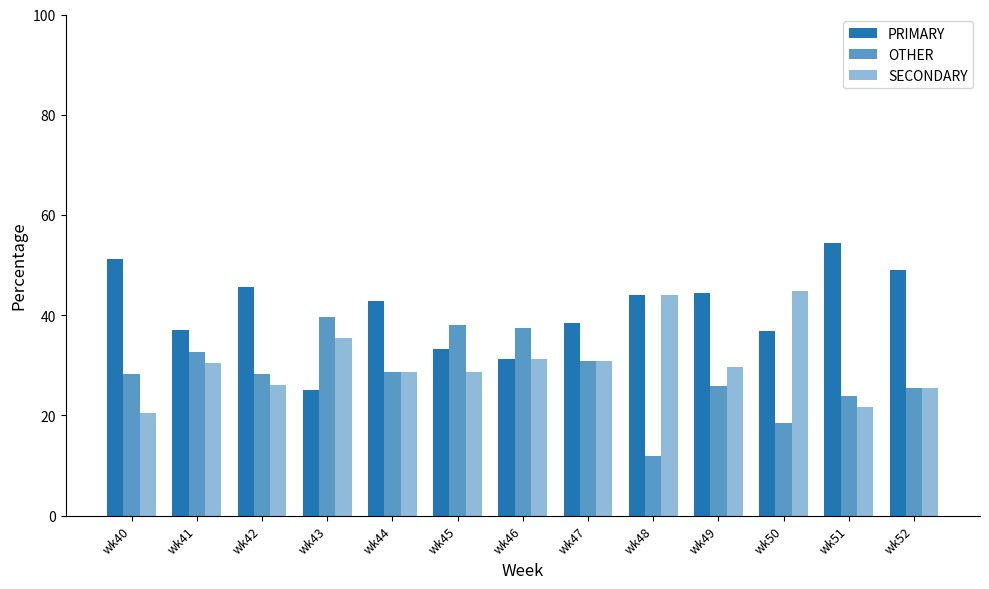

How many categories are shown in the chart?

13